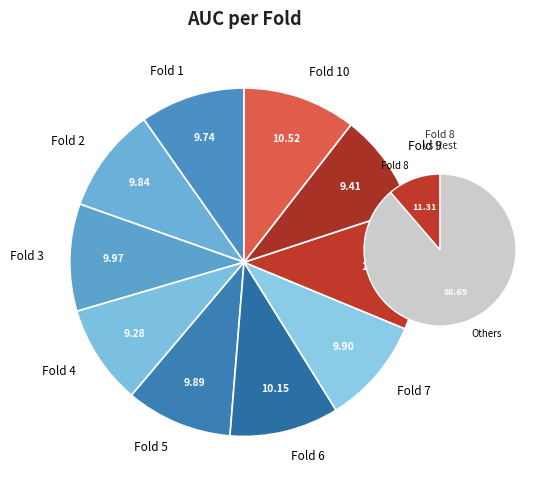

To the nearest percent, what portion does 10 represent?

11%